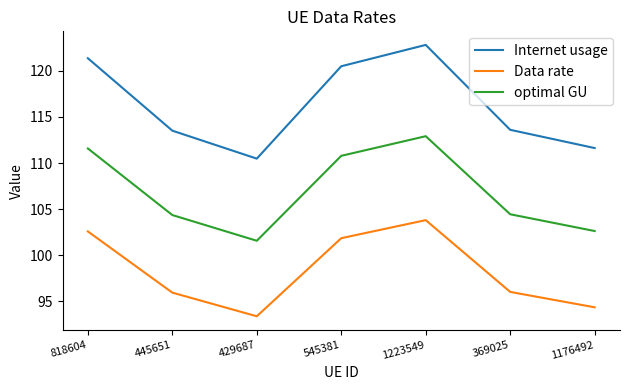

At which label does Internet usage reach its peak?

1223549